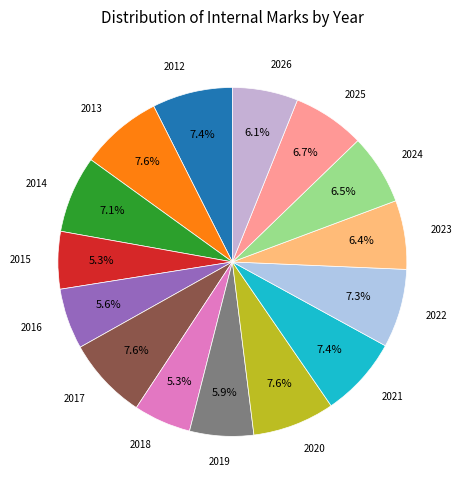

Does any single category account for the majority?

No